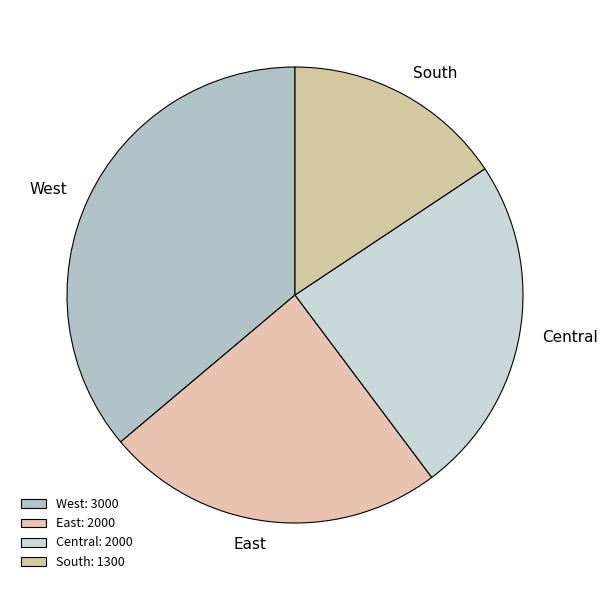

Between Central and West, which is larger?

West